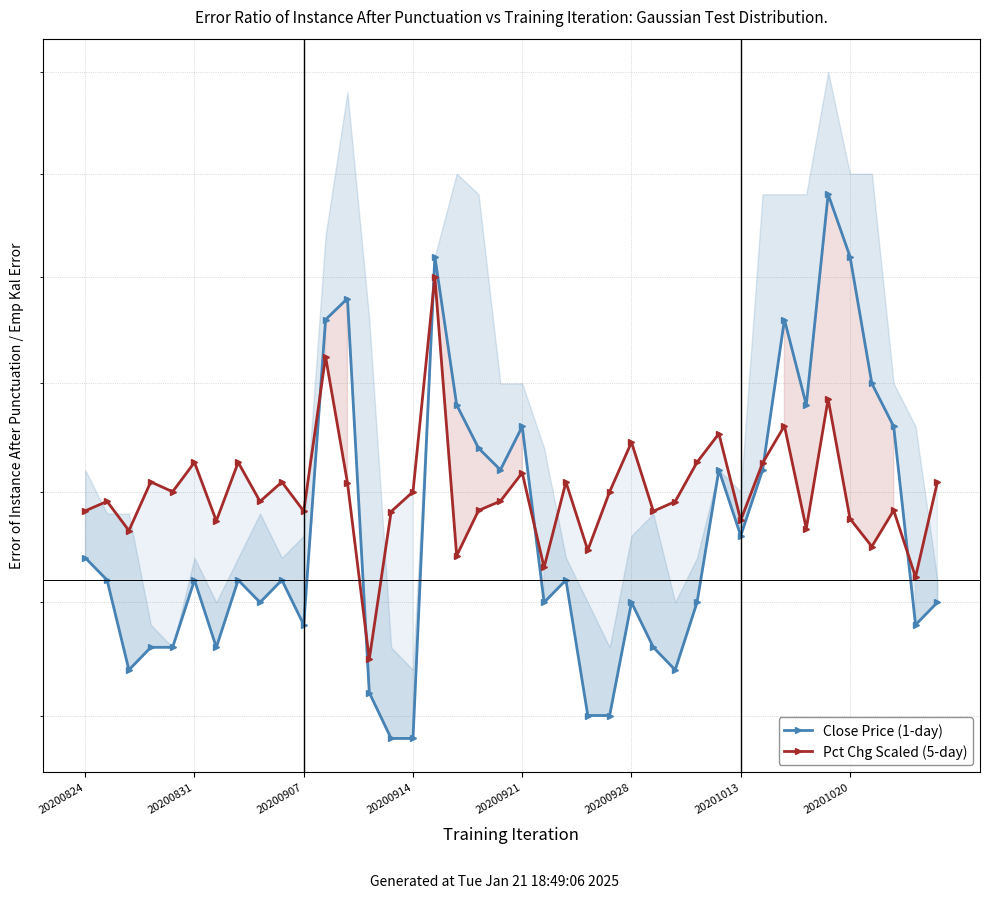

Read the Close Price (1-day) value at 20201013.

2.2